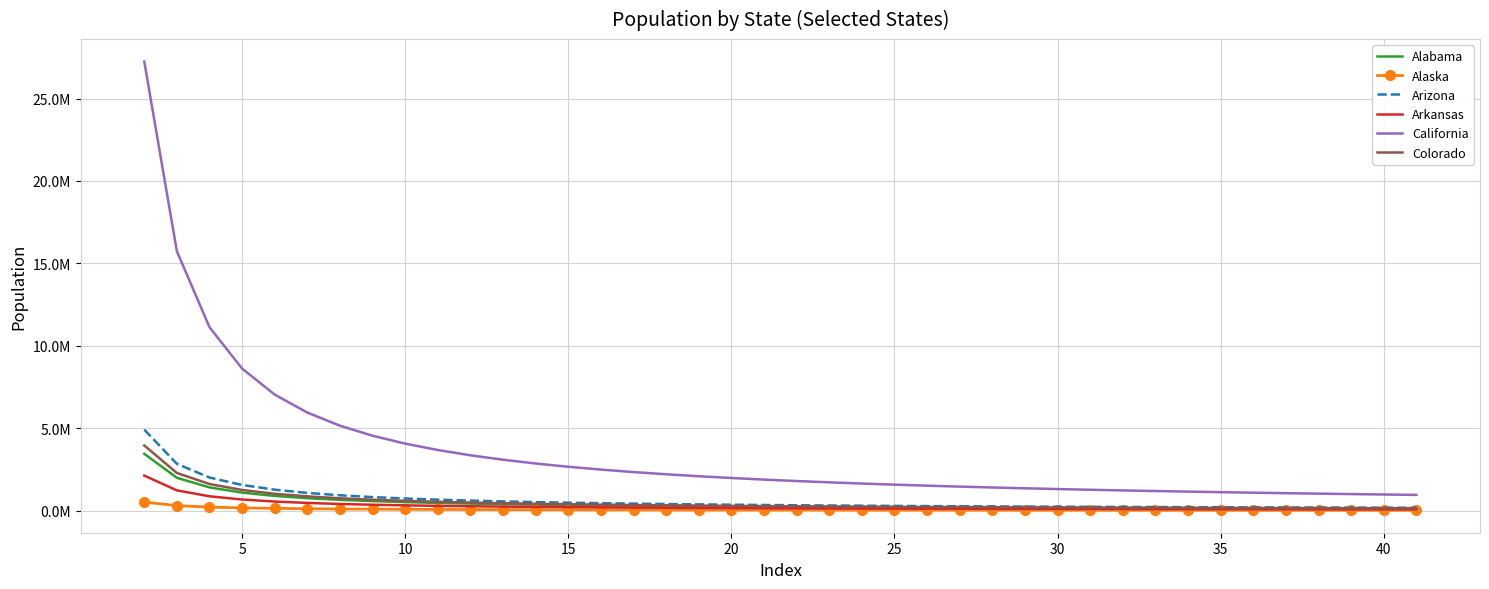

What are all the series names shown in the legend?

Alabama, Alaska, Arizona, Arkansas, California, Colorado